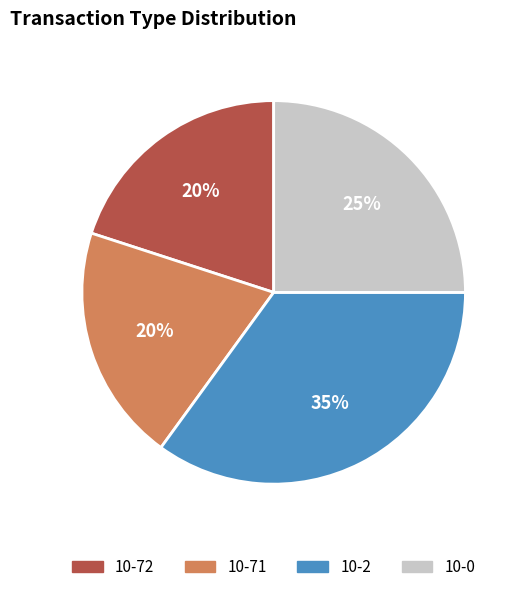

To the nearest percent, what percentage of the pie is 10-2?

35%